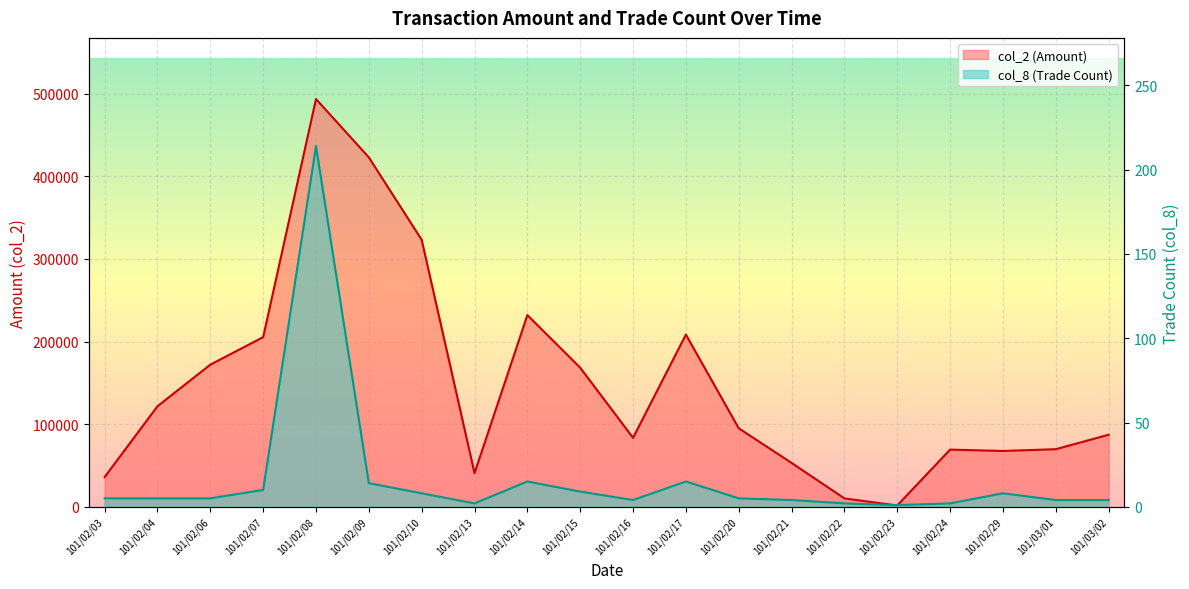

What is the difference between the maximum and minimum values in the col_8 series?

213